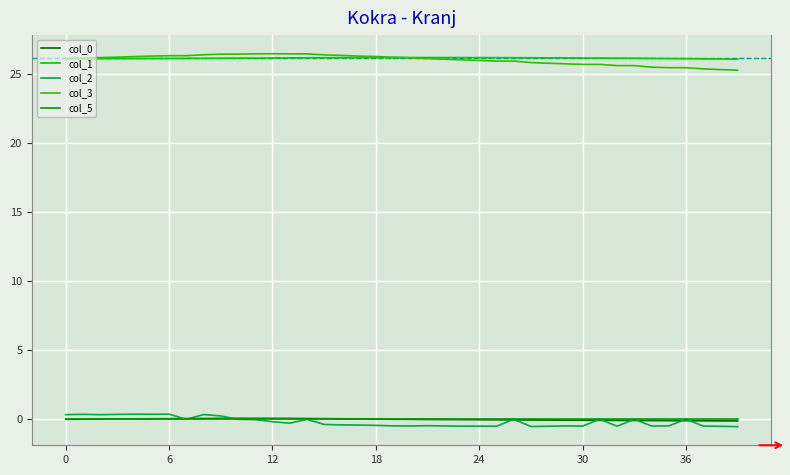

True or false: col_0 and col_3 cross at least once.

False